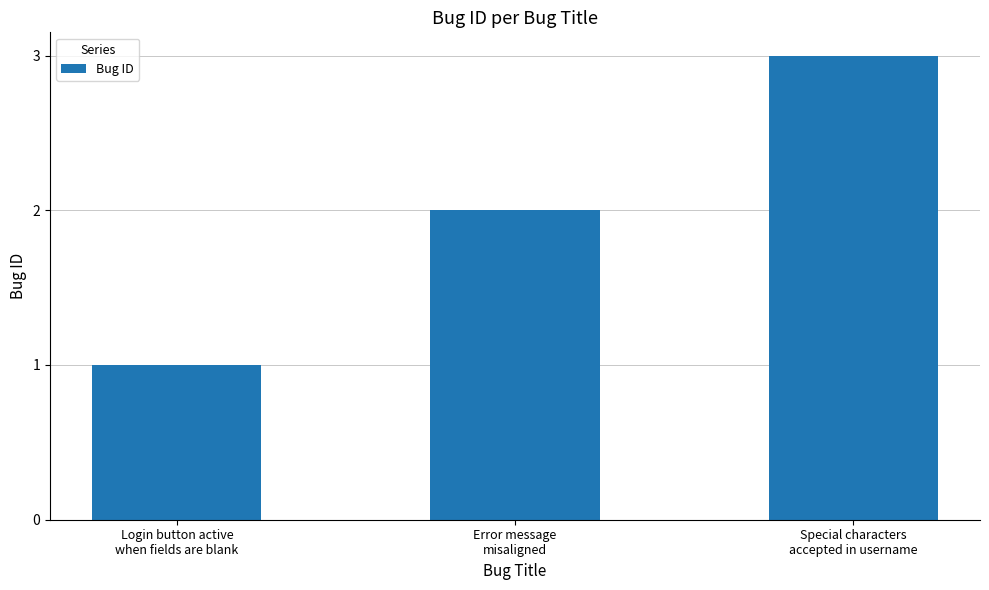

Count the values in the range 1 to 3.

3